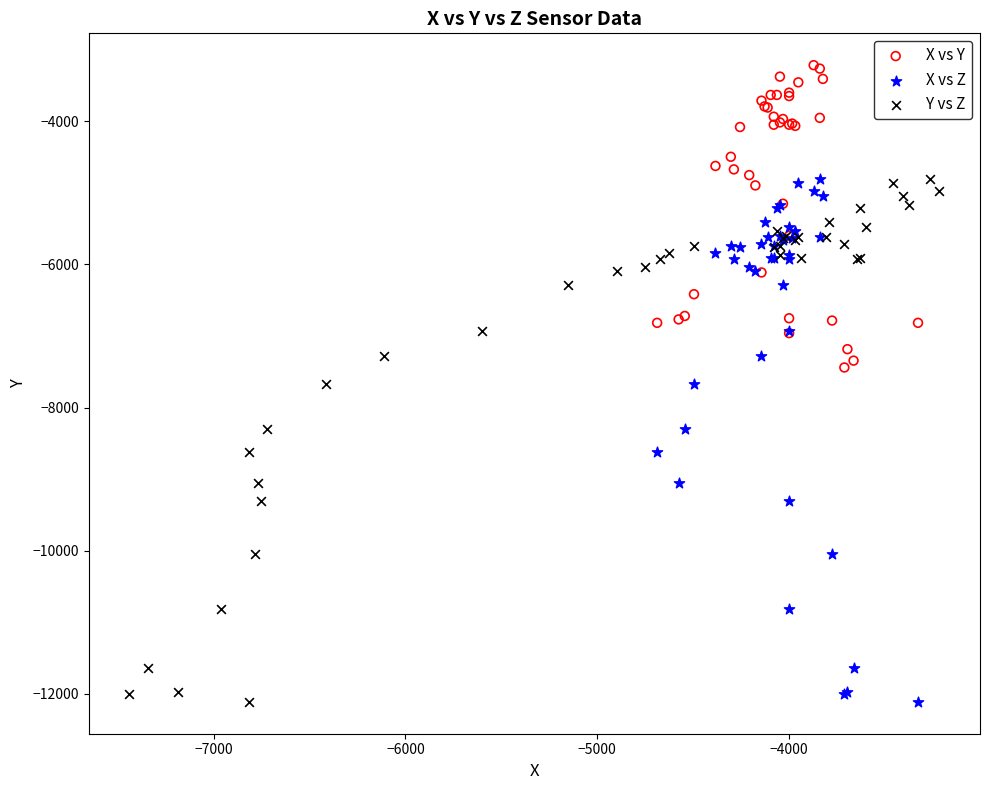

Which series reaches the maximum Y coordinate?

X vs Y